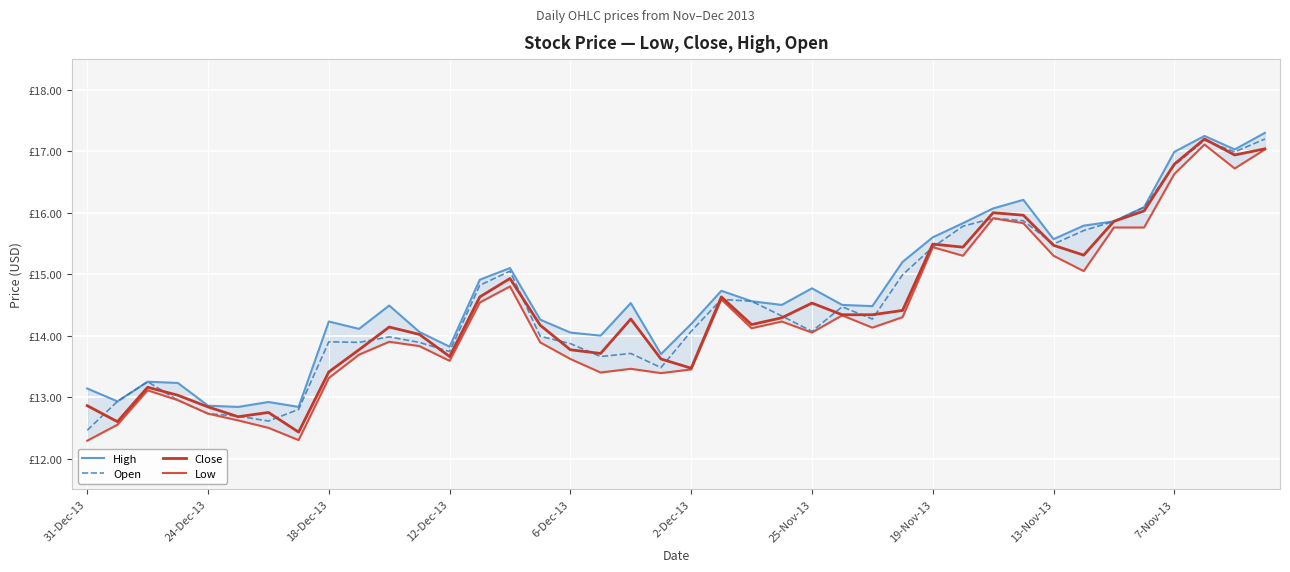

At 30, list the series in order from largest to smallest.

High, Close, Open, Low